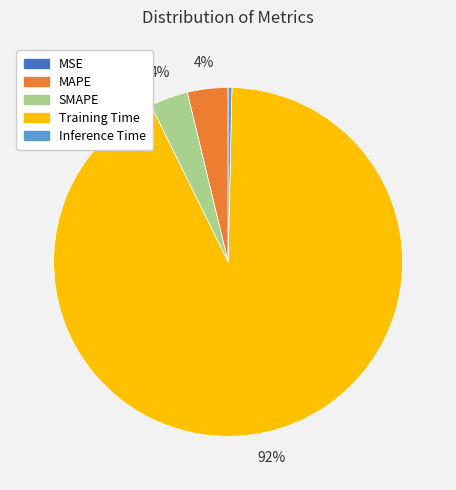

To the nearest percent, what is the difference between the Inference Time and Training Time slice percentages?

92%